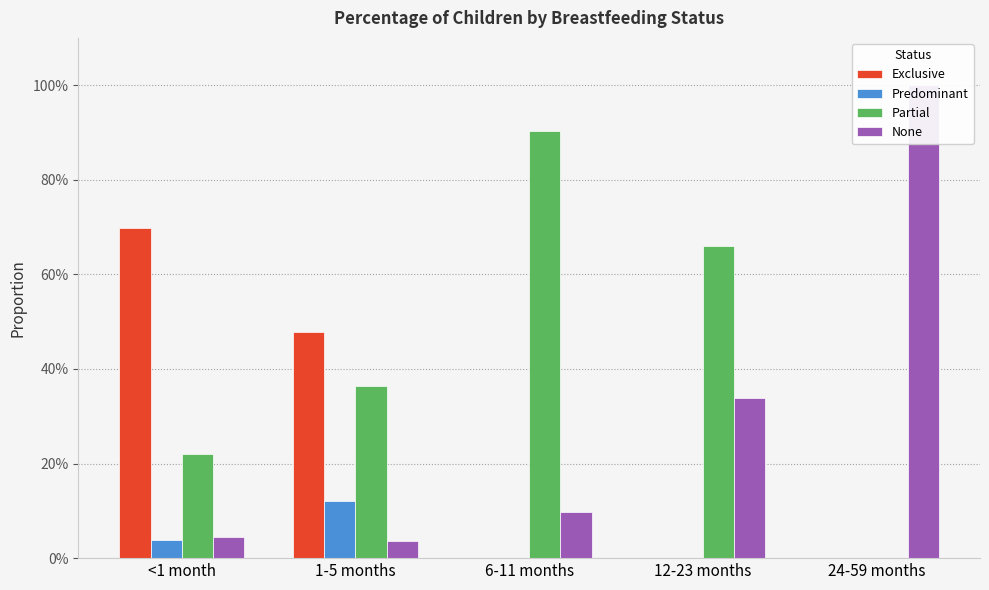

The Predominant series shows 0.0 at 24-59 months. True or false?

True